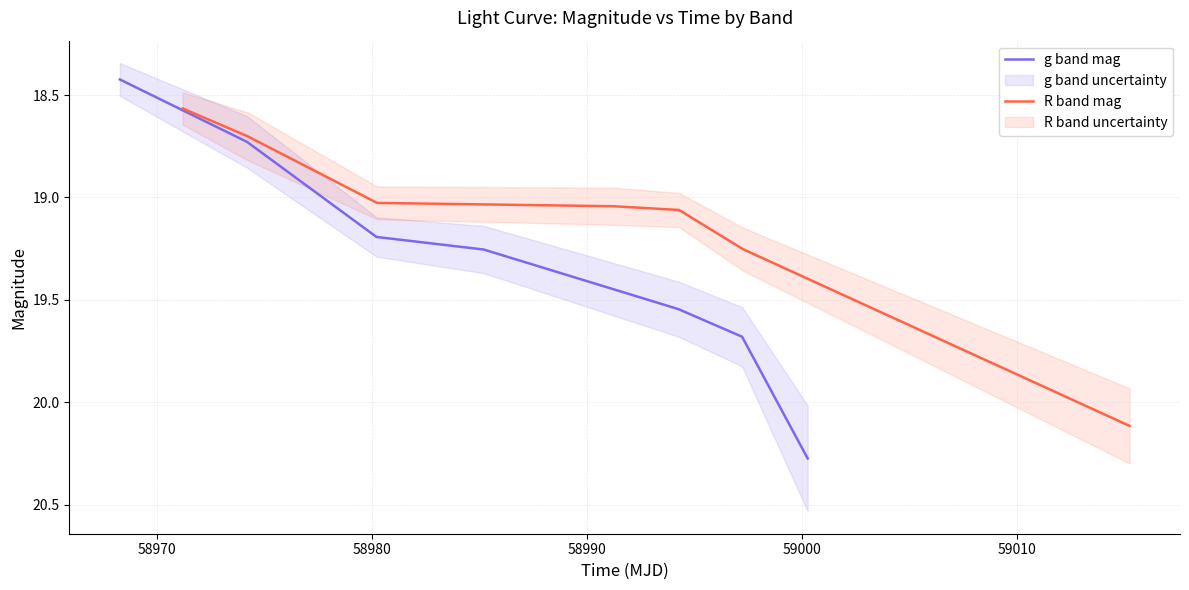

What is the minimum value for g band mag?

18.4